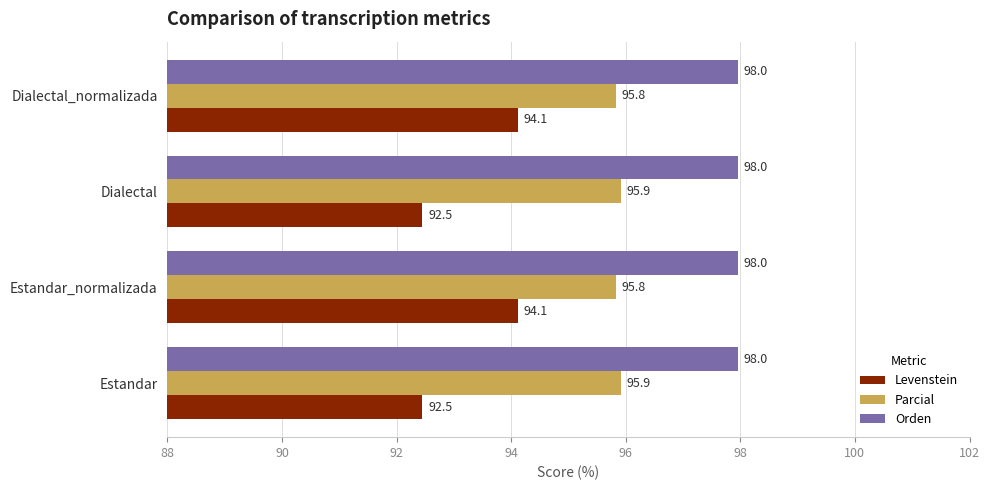

Count the number of categories in the chart.

4